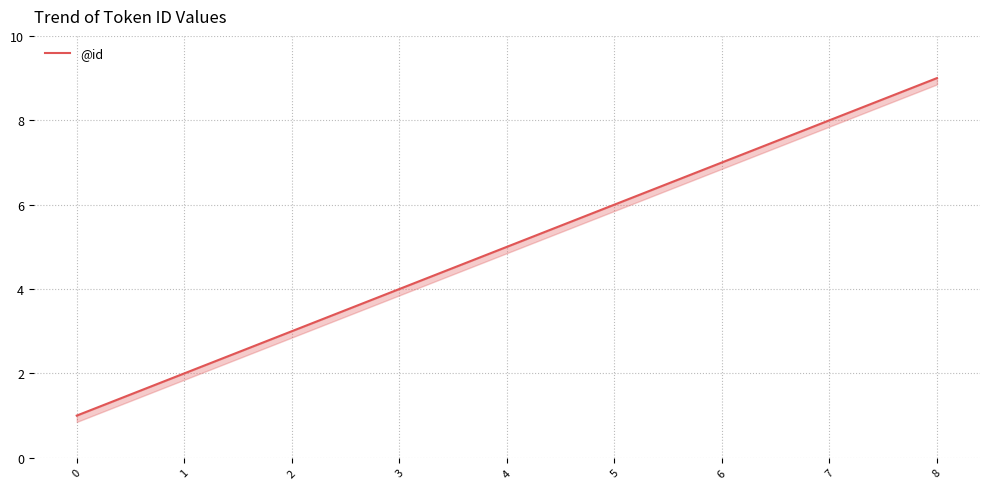

List the labels in order of value, largest first.

8, 7, 6, 5, 4, 3, 2, 1, 0